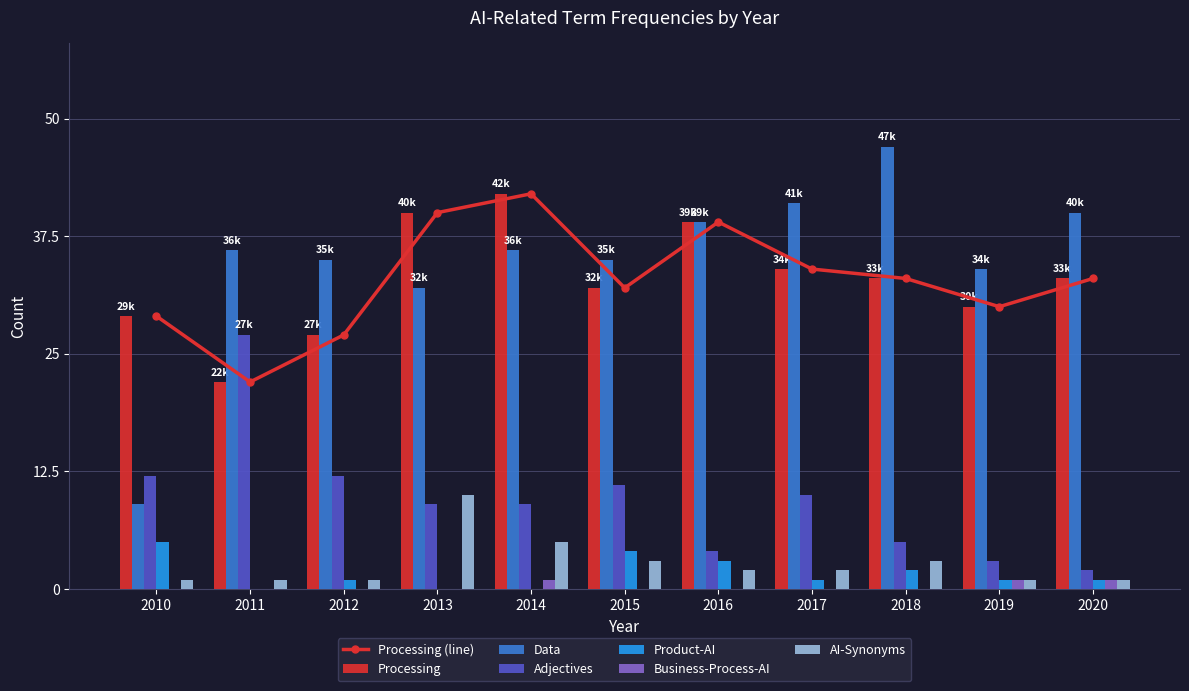

Reading left to right, list all the values displayed in this chart.

Processing: 29	22	27	40	42	32	39	34	33	30	33
Data: 9	36	35	32	36	35	39	41	47	34	40
Adjectives: 12	27	12	9	9	11	4	10	5	3	2
Product-AI: 5	0	1	0	0	4	3	1	2	1	1
Business-Process-AI: 0	0	0	0	1	0	0	0	0	1	1
AI-Synonyms: 1	1	1	10	5	3	2	2	3	1	1